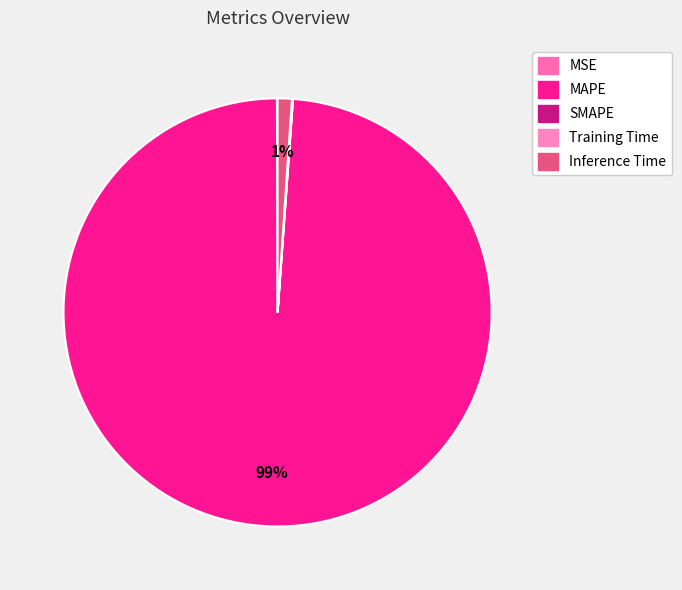

How much of the chart is everything except MAPE?

1.2%